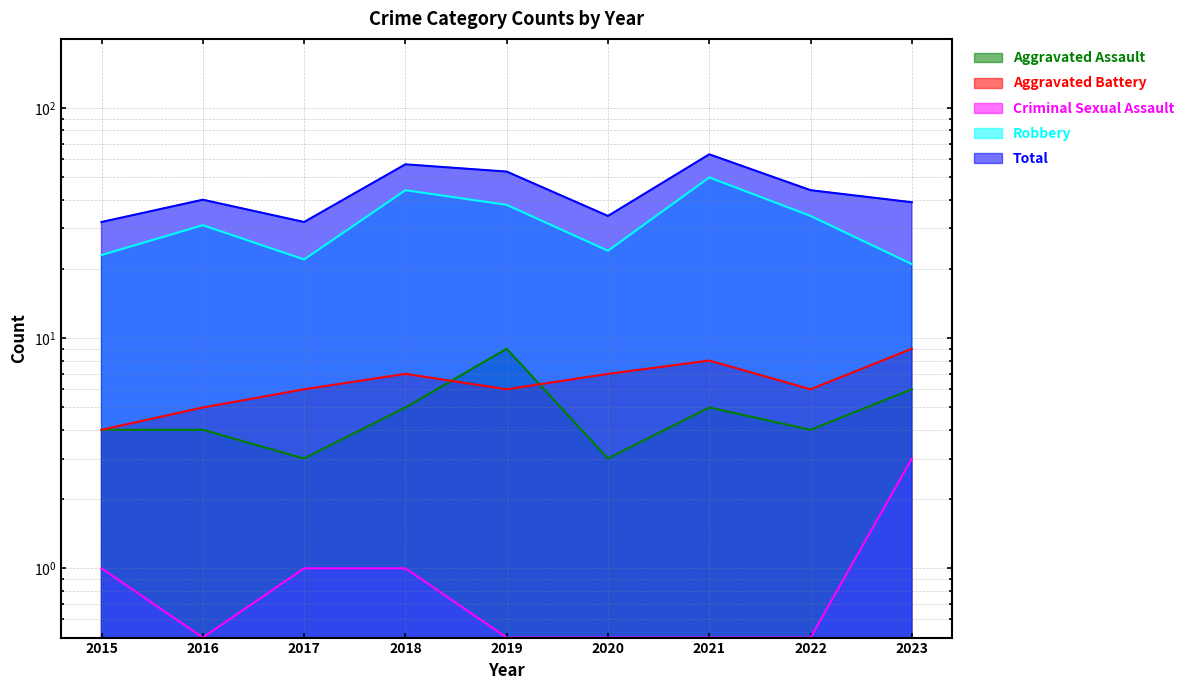

Which category has the lowest value in the Robbery series?

2023